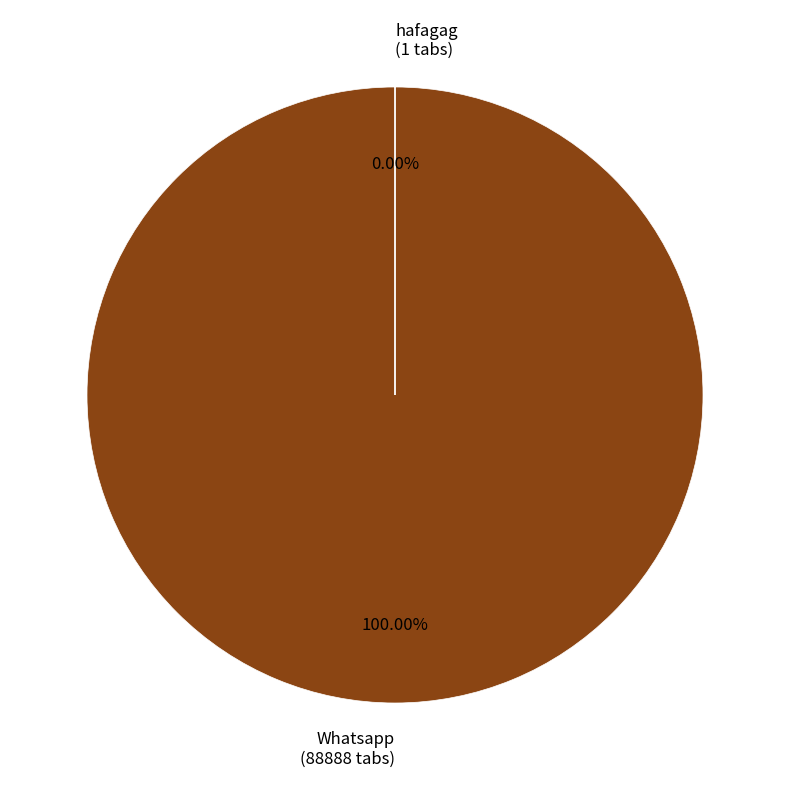

How many segments does this pie chart have?

2